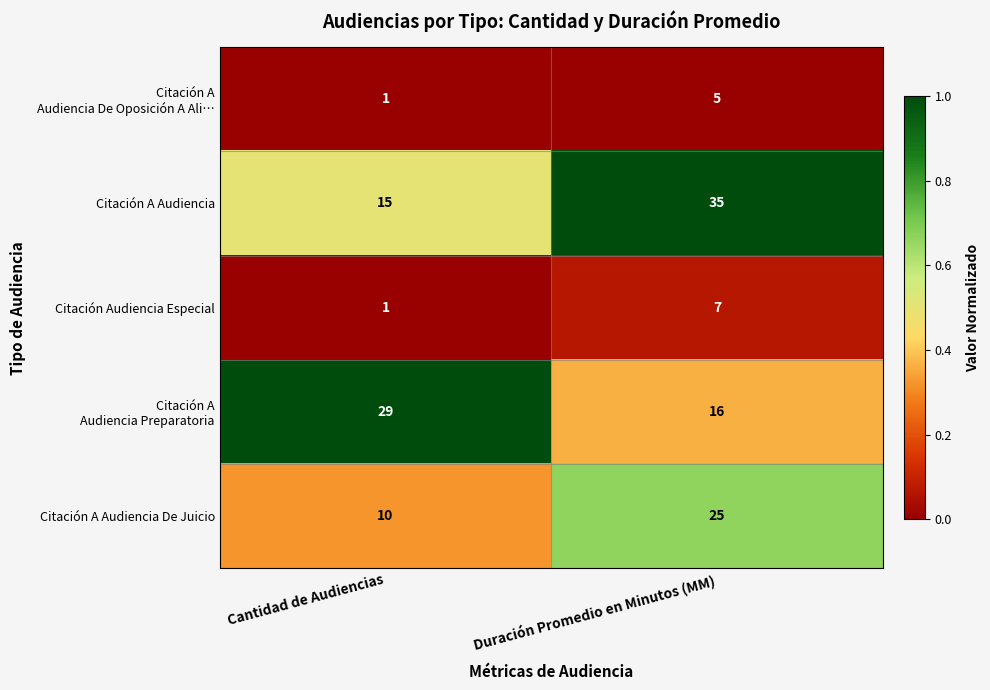

Which category has the lowest value across all series?

Cantidad de Audiencias